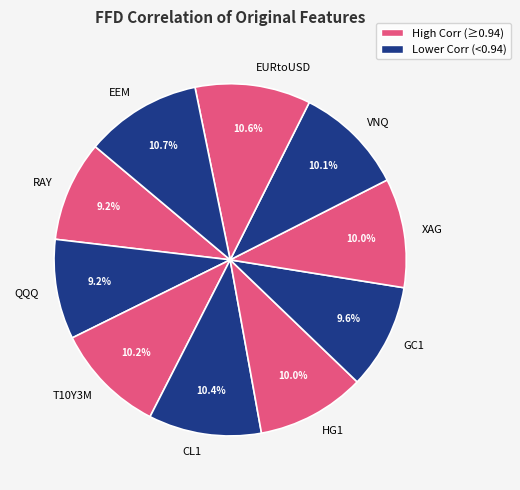

Count the number of slices in the pie.

10